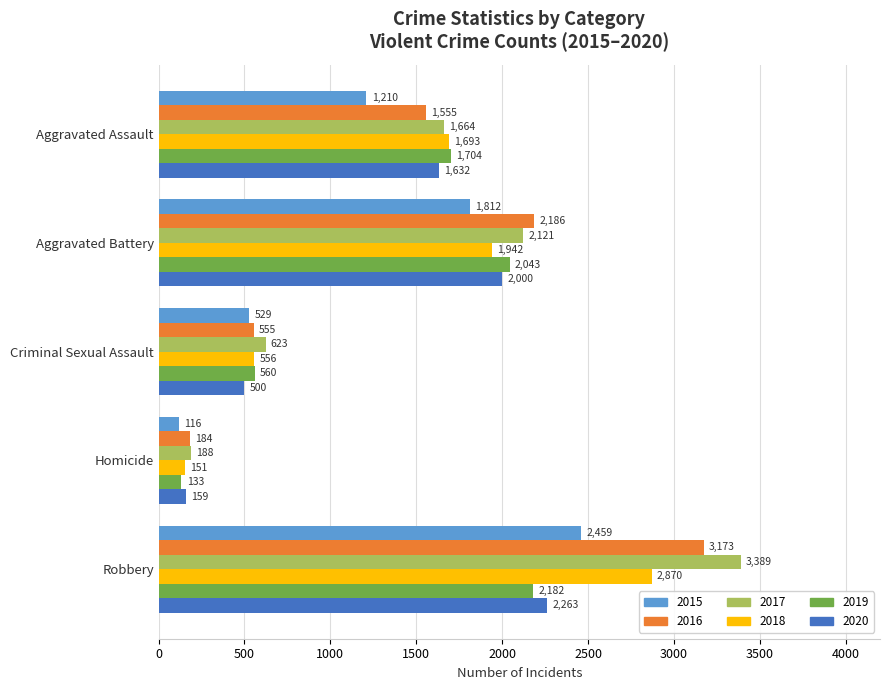

Which series has the largest range (max minus min)?

2017